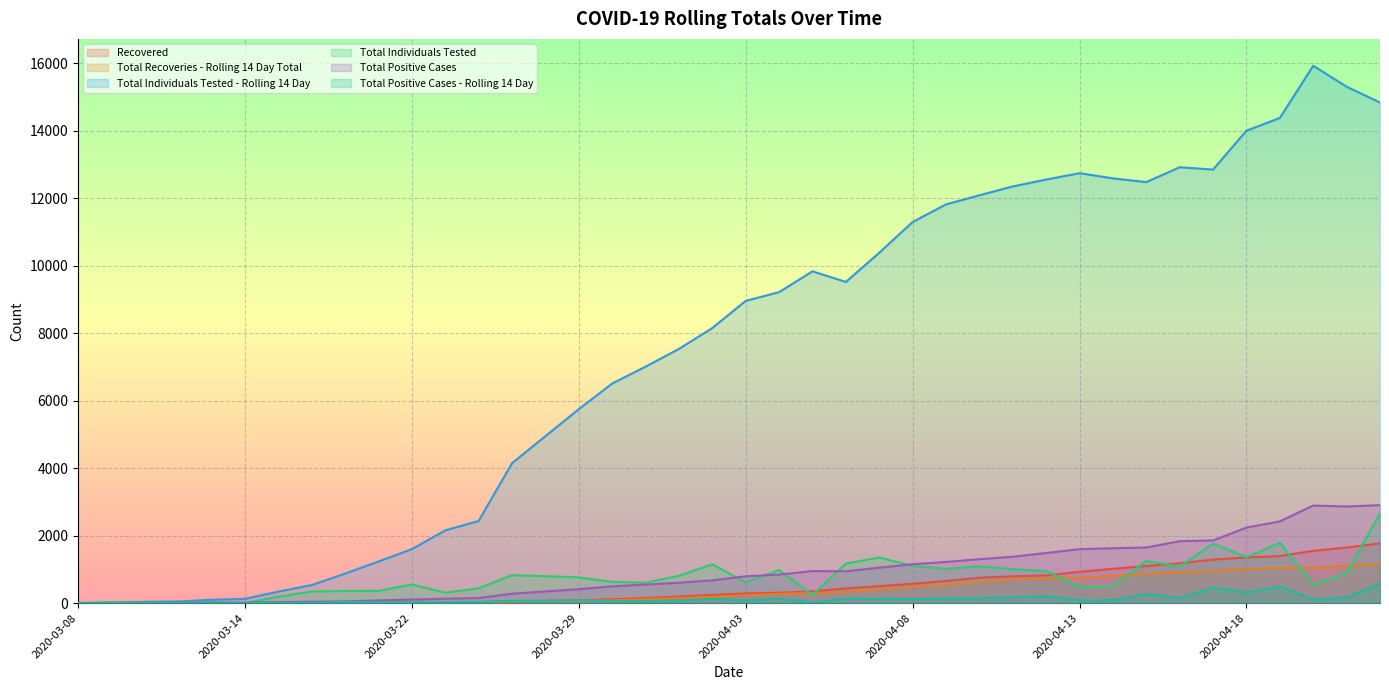

True or false: Total Individuals Tested - Rolling 14 Day has a value of 19385 at 2020-04-11.

False